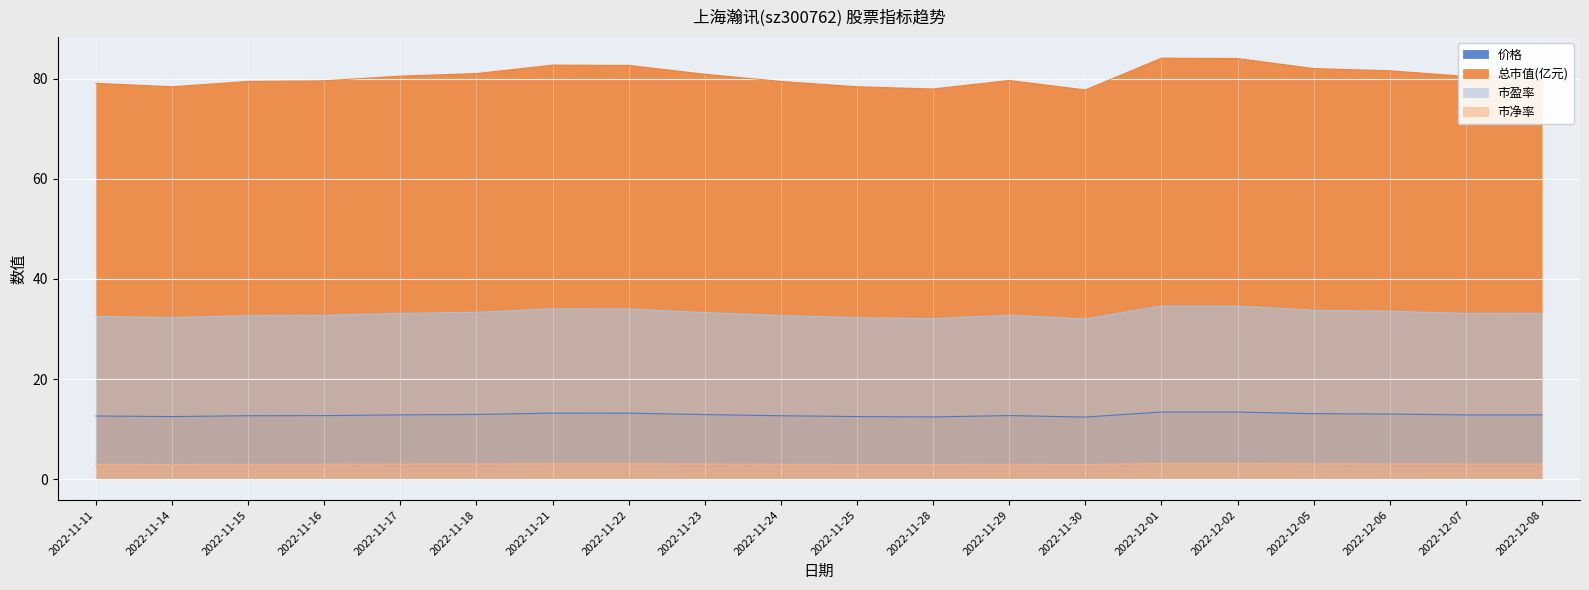

How many lines are shown in the chart?

4